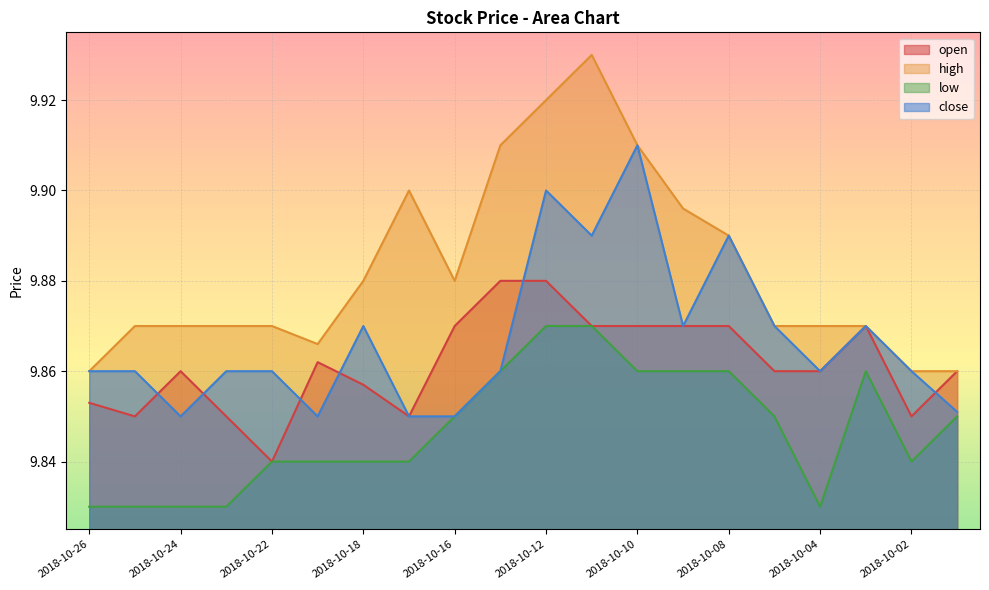

True or false: low and high intersect in this chart.

False